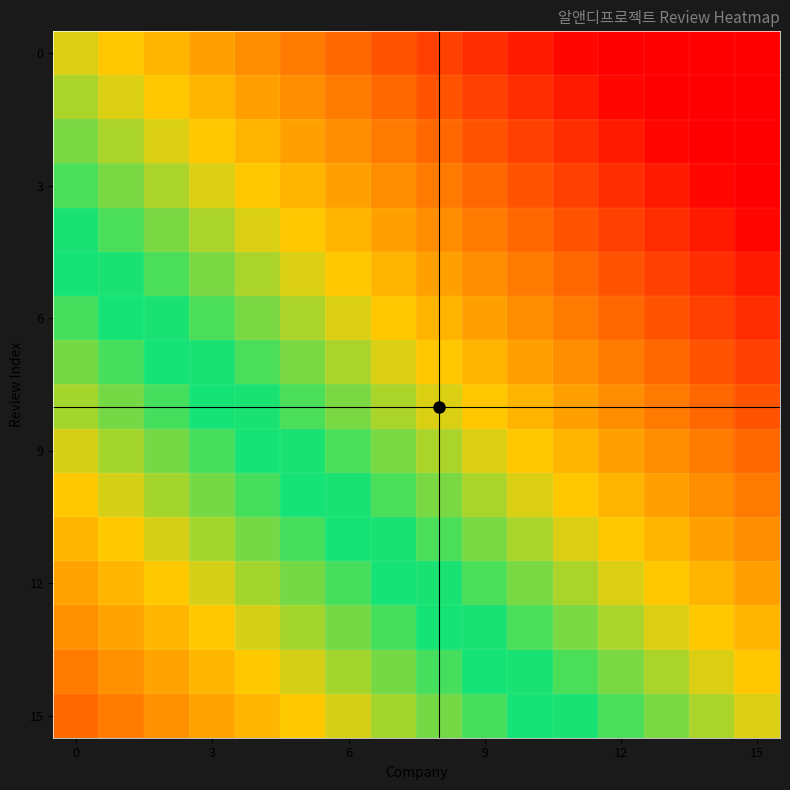

At which category is the sum across all series the highest?

15